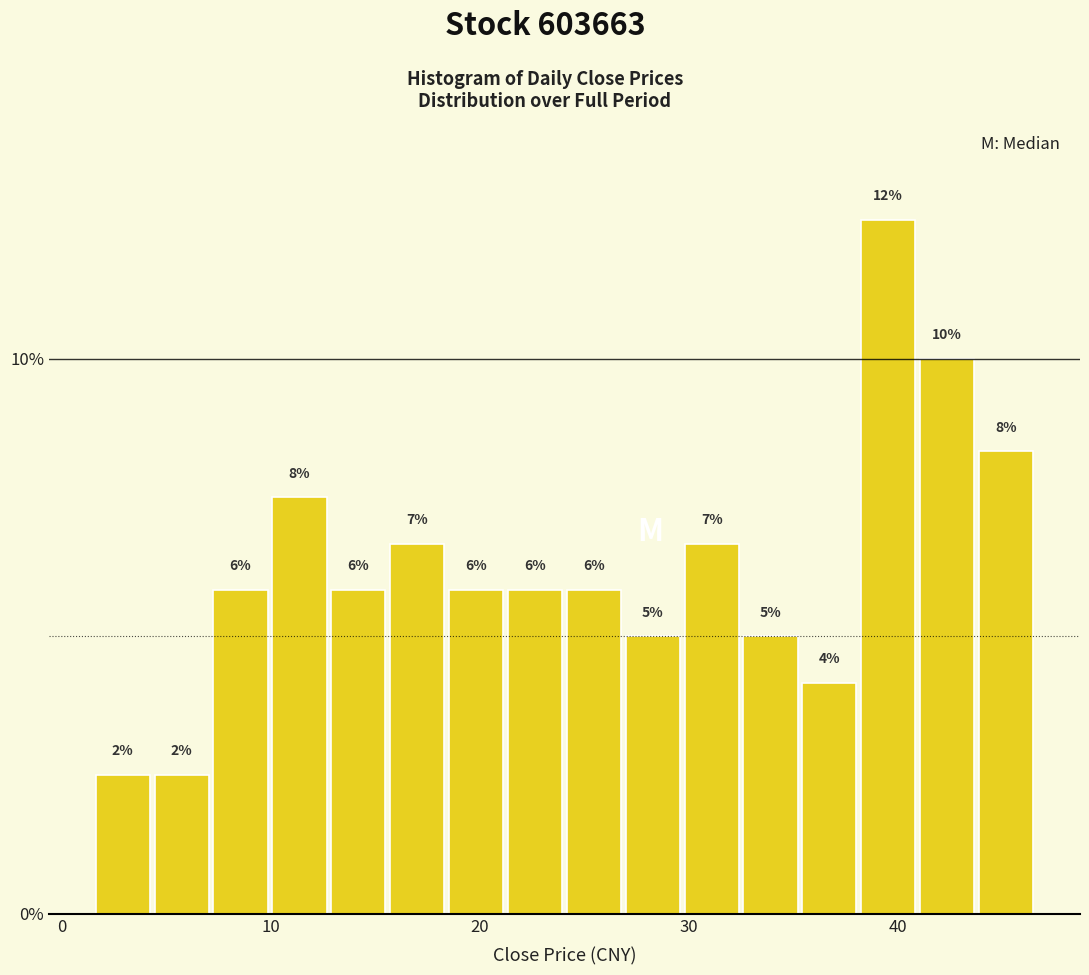

Read against the x-axis, roughly where is the centre of the tallest bar?

40